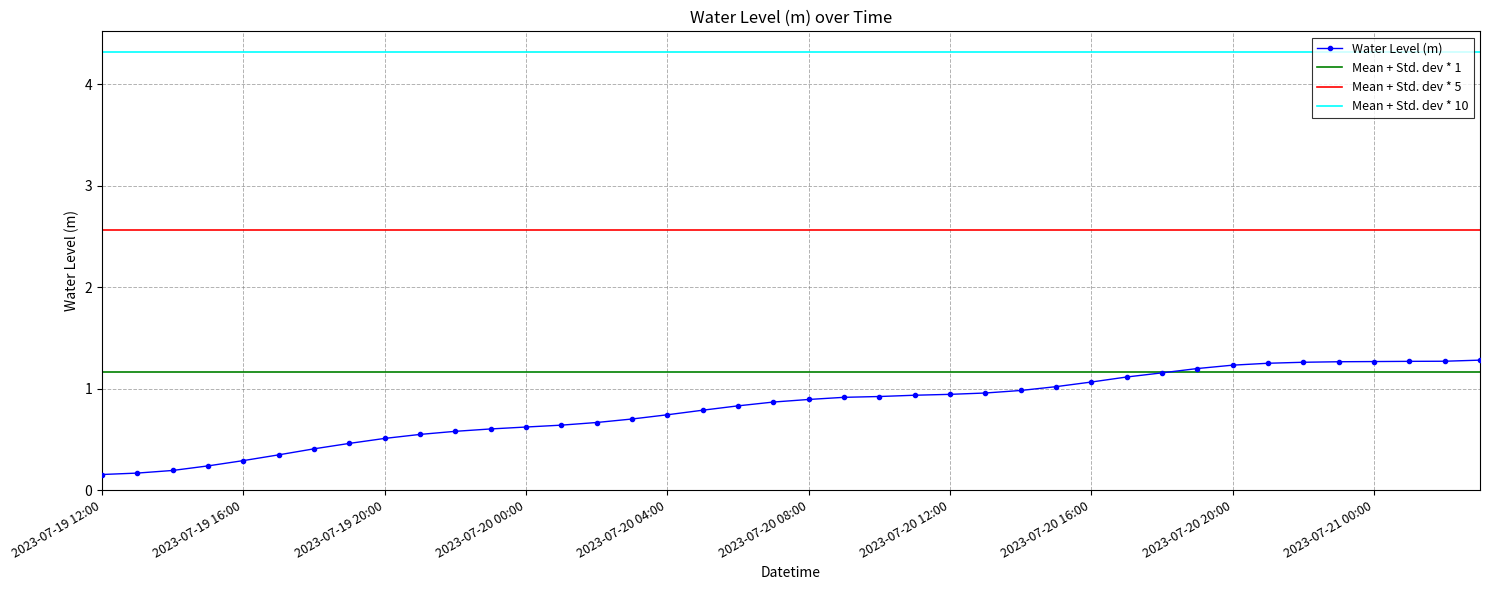

What is the sum of all values?

32.5